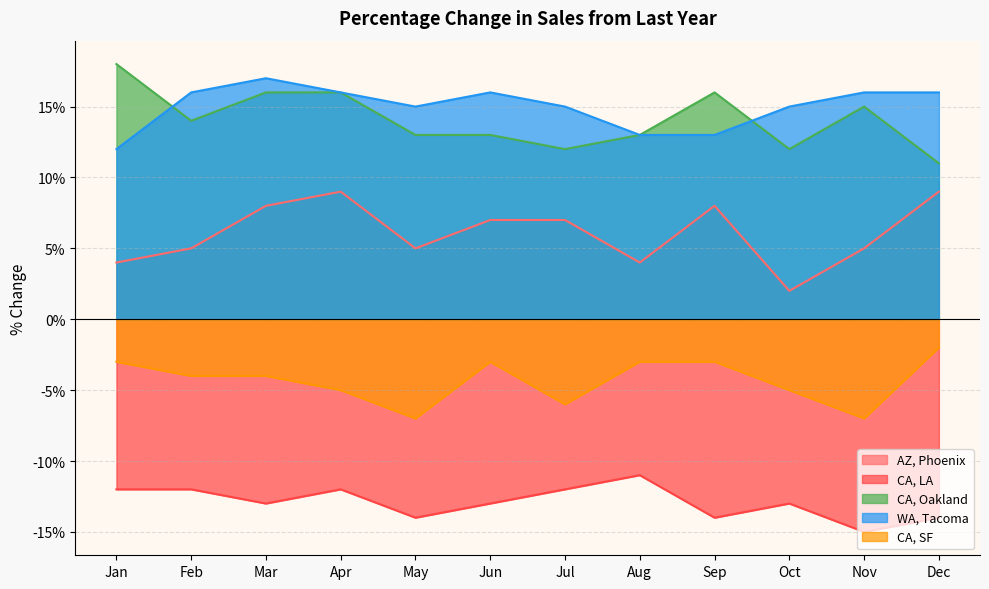

Reading left to right, extract all data points from this chart.

AZ, Phoenix: Jan=0.0	Feb=0.1	Mar=0.1	Apr=0.1	May=0.1	Jun=0.1	Jul=0.1	Aug=0.0	Sep=0.1	Oct=0.0	Nov=0.1	Dec=0.1
CA, LA: Jan=-0.1	Feb=-0.1	Mar=-0.1	Apr=-0.1	May=-0.1	Jun=-0.1	Jul=-0.1	Aug=-0.1	Sep=-0.1	Oct=-0.1	Nov=-0.1	Dec=-0.1
CA, Oakland: Jan=0.2	Feb=0.1	Mar=0.2	Apr=0.2	May=0.1	Jun=0.1	Jul=0.1	Aug=0.1	Sep=0.2	Oct=0.1	Nov=0.1	Dec=0.1
WA, Tacoma: Jan=0.1	Feb=0.2	Mar=0.2	Apr=0.2	May=0.1	Jun=0.2	Jul=0.1	Aug=0.1	Sep=0.1	Oct=0.1	Nov=0.2	Dec=0.2
CA, SF: Jan=-0.0	Feb=-0.0	Mar=-0.0	Apr=-0.1	May=-0.1	Jun=-0.0	Jul=-0.1	Aug=-0.0	Sep=-0.0	Oct=-0.1	Nov=-0.1	Dec=-0.0